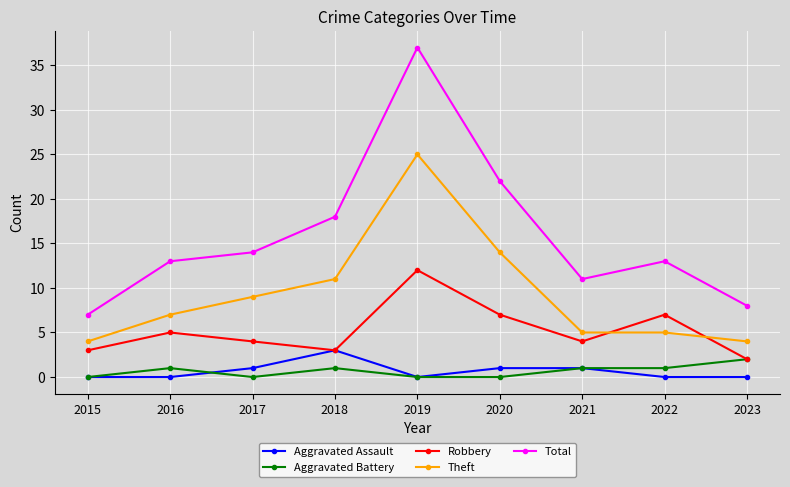

How many lines are shown in the chart?

5